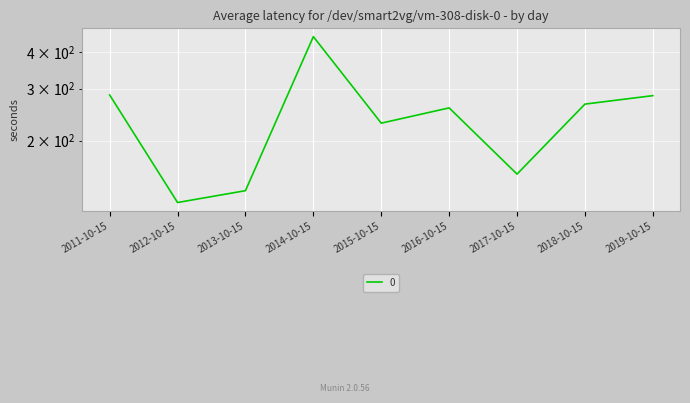

What is the average value?

243.0